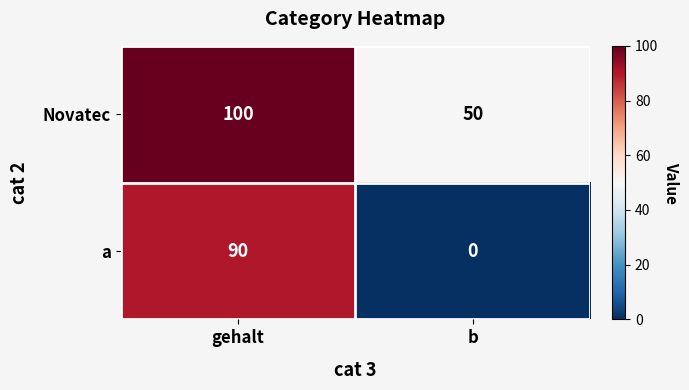

What is the sum of the Novatec values at b and gehalt?

150